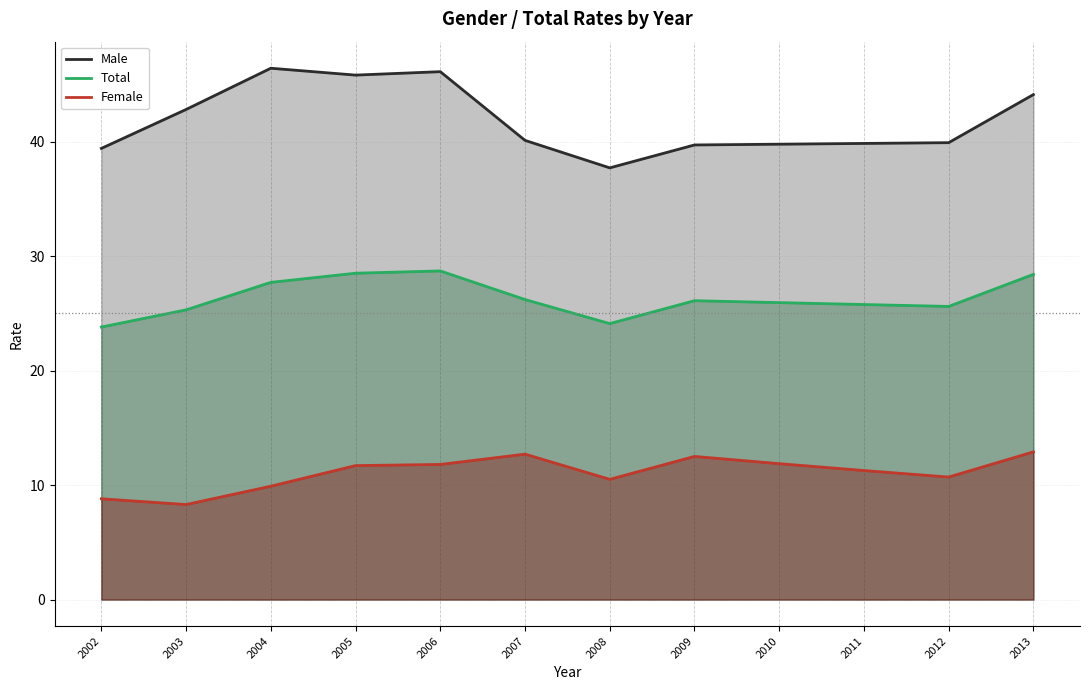

Reading right to left, transcribe all the data shown in this chart.

Male: 44.1	39.9	39.8	39.8	39.7	37.7	40.1	46.1	45.8	46.4	42.8	39.4
Total: 28.4	25.6	25.8	25.9	26.1	24.1	26.2	28.7	28.5	27.7	25.3	23.8
Female: 12.9	10.7	11.3	11.9	12.5	10.5	12.7	11.8	11.7	9.9	8.3	8.8